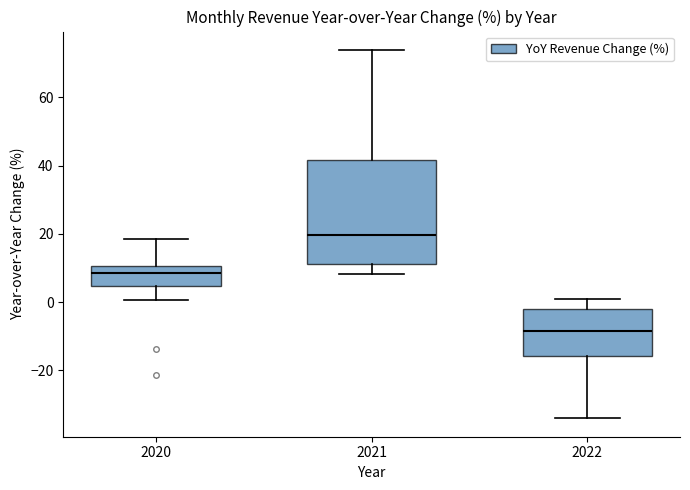

Reading left to right, transcribe this box plot: for each box, give where its median line is, the range the box spans, and where its two whiskers end, as read against the y-axis. The values are not printed on the chart, so give them approximately, as read against the axis.

2020: median 8, box 4 to 10, whiskers 0 to 18
2021: median 20, box 12 to 42, whiskers 8 to 74
2022: median -8, box -16 to -2, whiskers -34 to 0